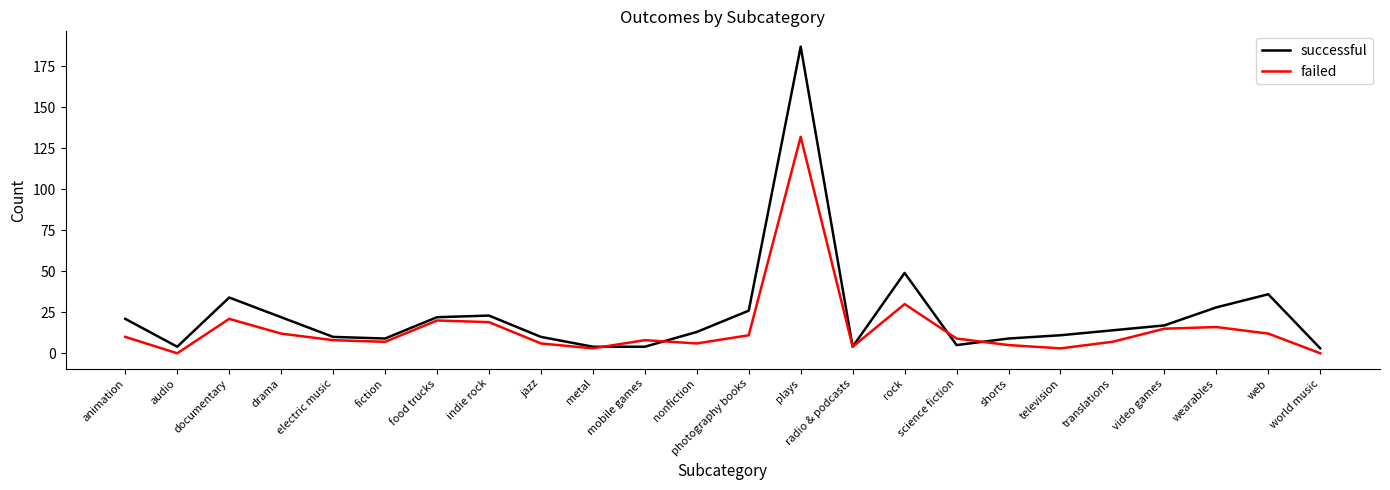

How many interior local peaks does the failed series have?

6